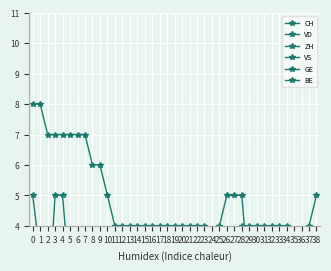

After their last crossing, which series has the higher values: ZH or GE?

GE